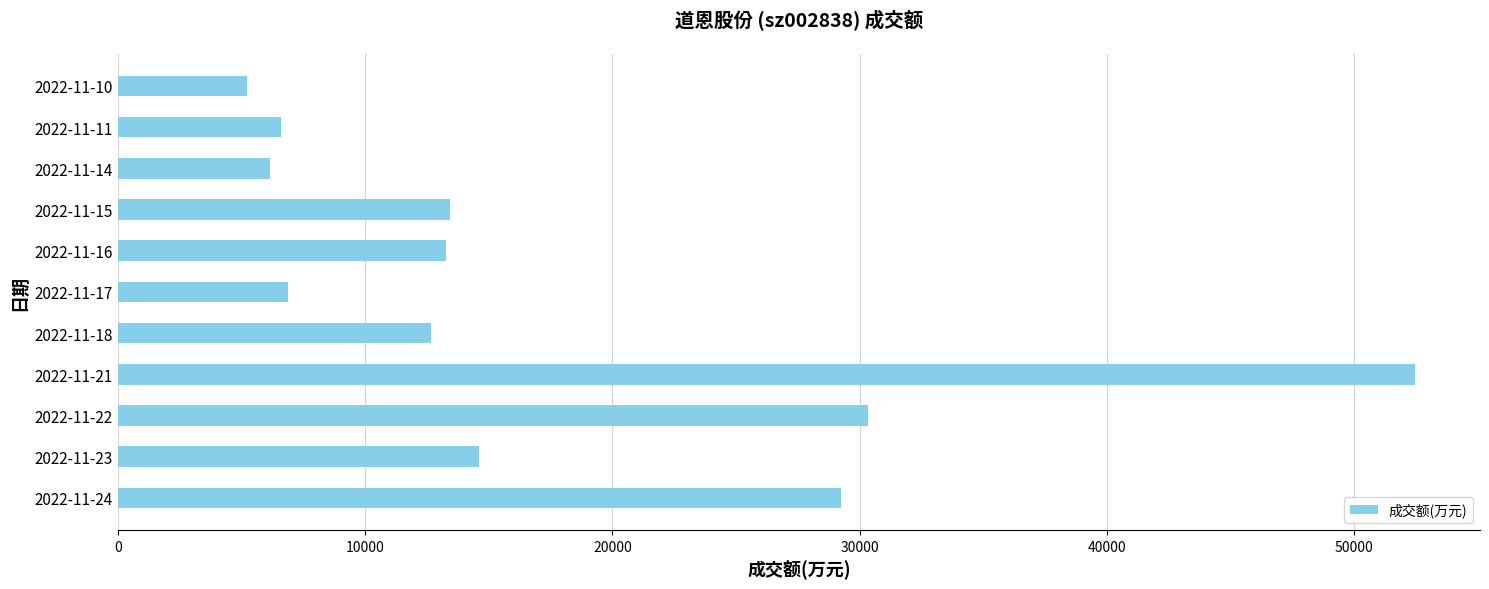

What is the maximum value shown in the chart?

52461